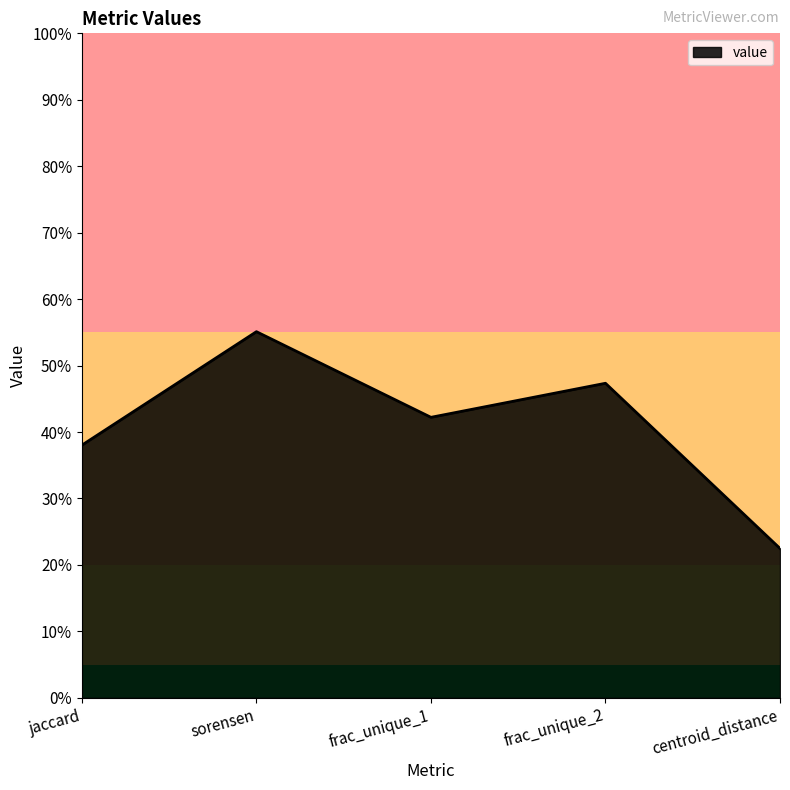

Is this an area chart (filled region under the line)?

Yes